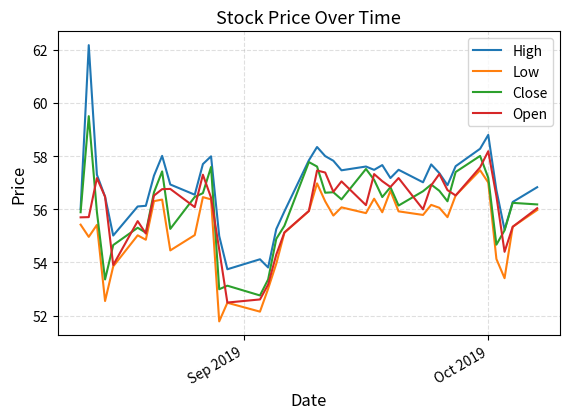

True or false: Low and High cross at least once.

False